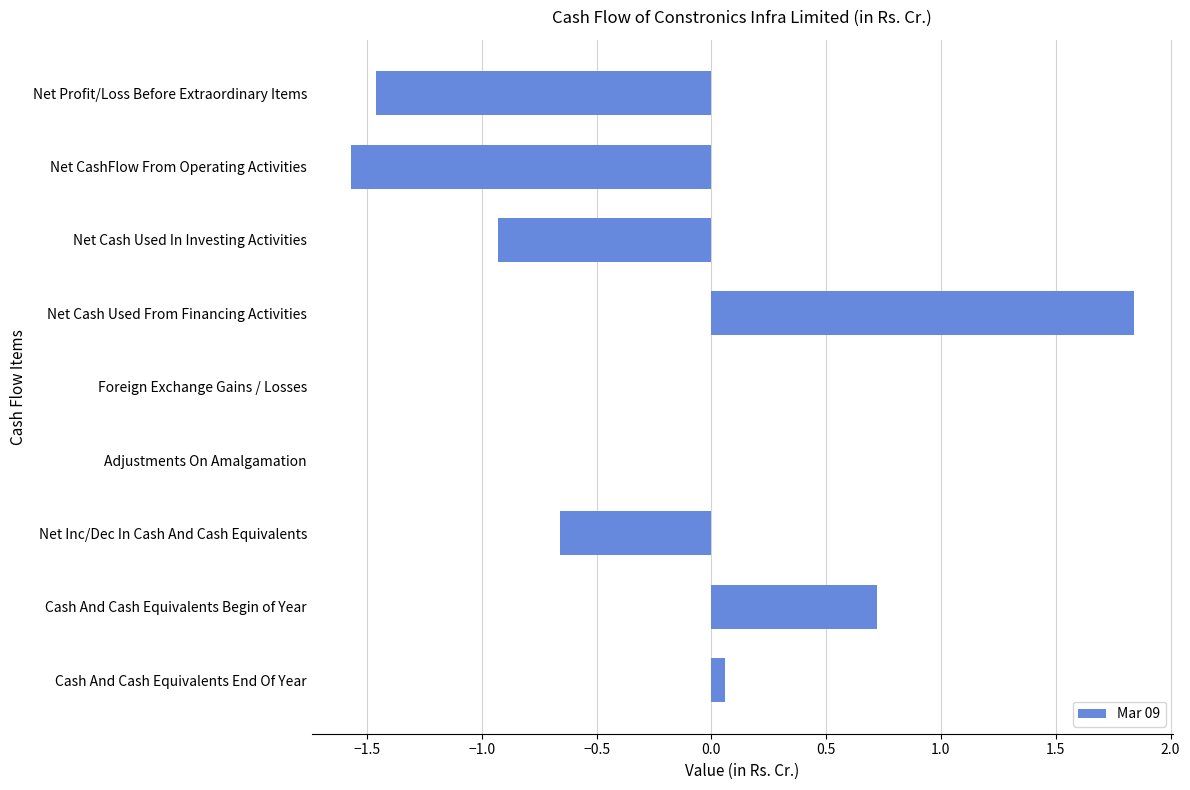

At which category does the chart reach its peak across all series?

Net Cash Used From Financing Activities